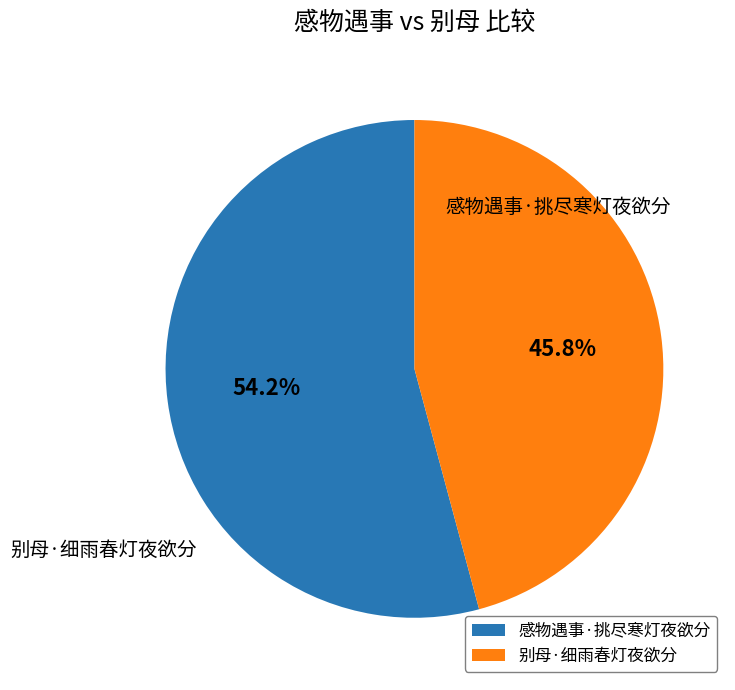

To the nearest percent, what percentage of the pie is 感物遇事·挑尽寒灯夜欲分?

54%